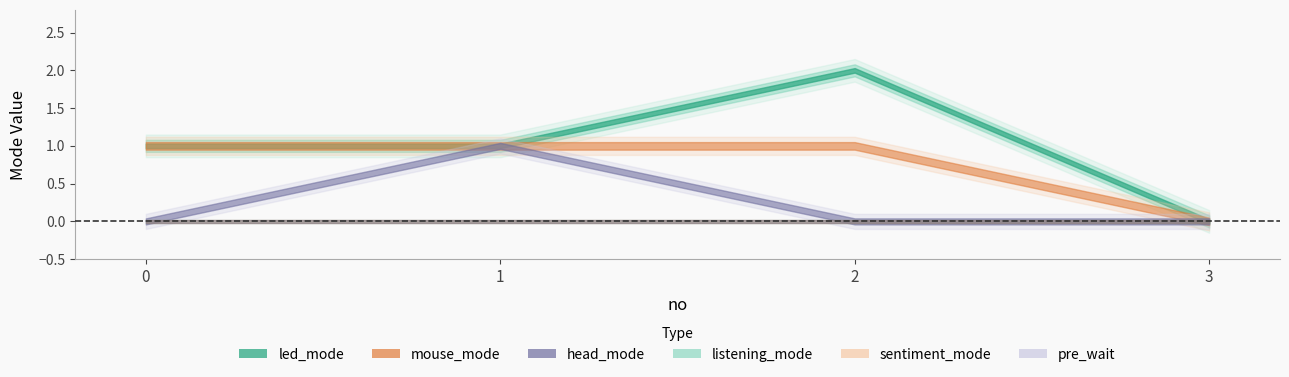

Reading left to right, list all the values displayed in this chart.

led_mode: 1	1	2	0
mouse_mode: 1	1	1	0
head_mode: 0	1	0	0
listening_mode: 0	0	0	0
sentiment_mode: 0	0	0	0
pre_wait: 0	0	0	0